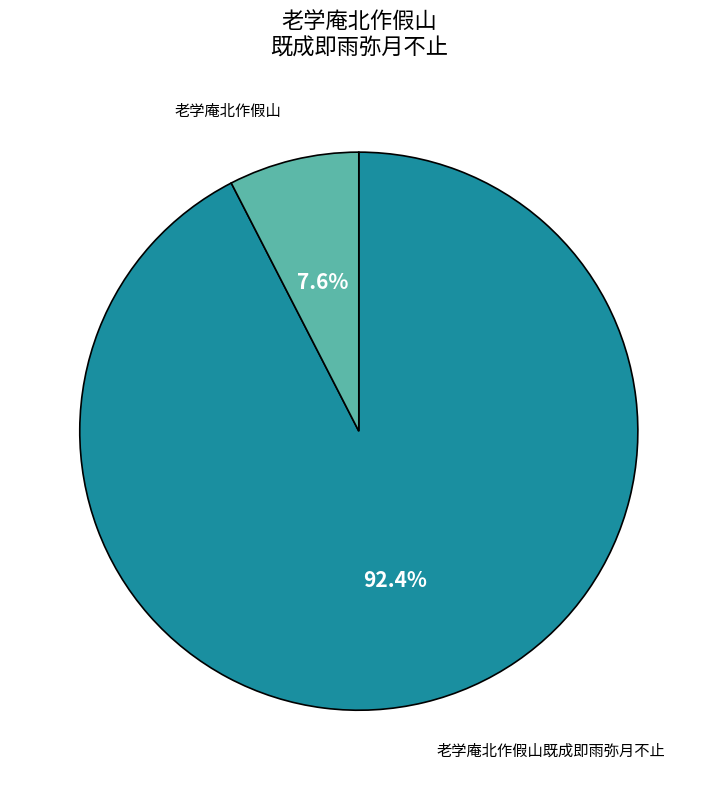

Is there any slice that represents more than half of the pie?

Yes